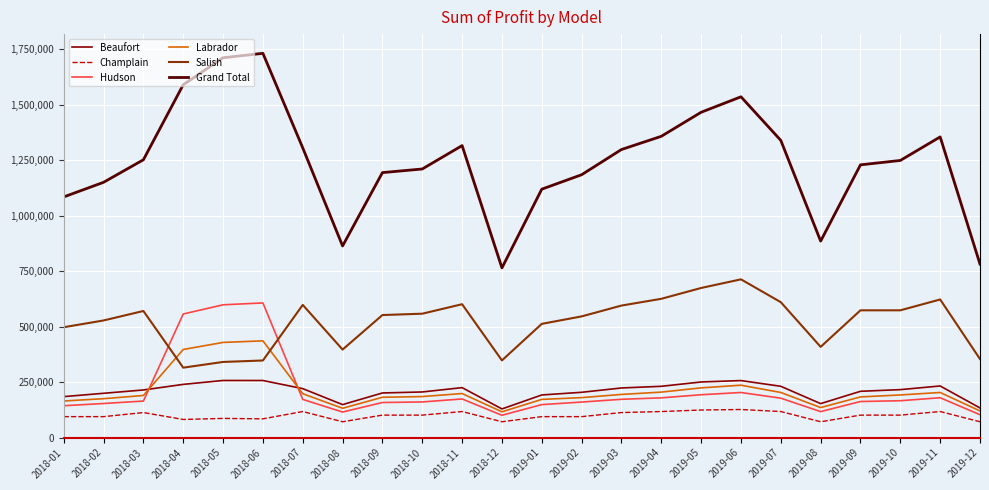

Which series changed the most between 2018-08 and 2019-04?

Grand Total